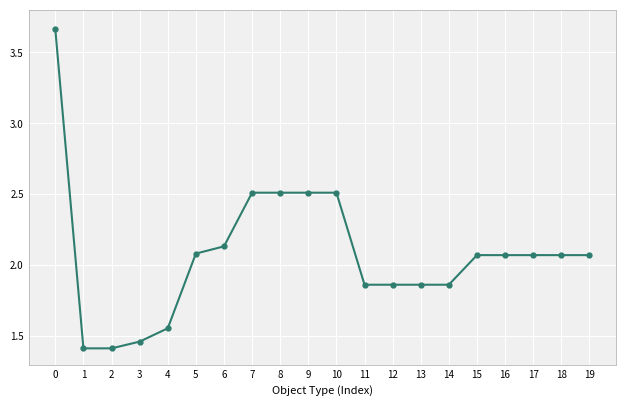

Is it true that the value at 9 is 2.5?

True